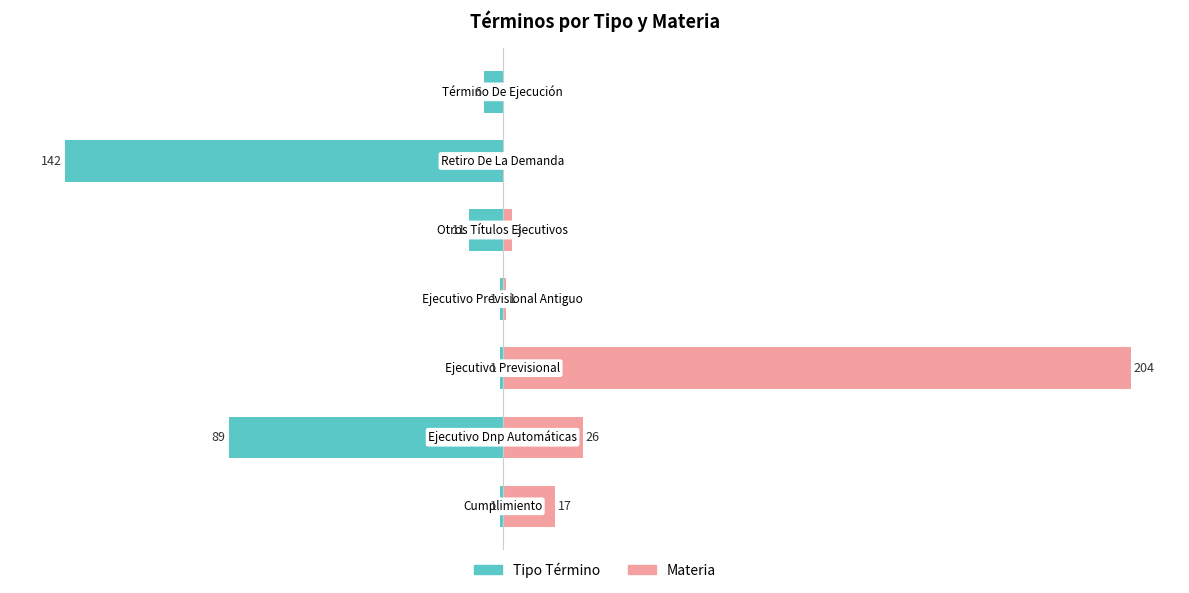

True or false: Materia has a value of 1 at 3.

False